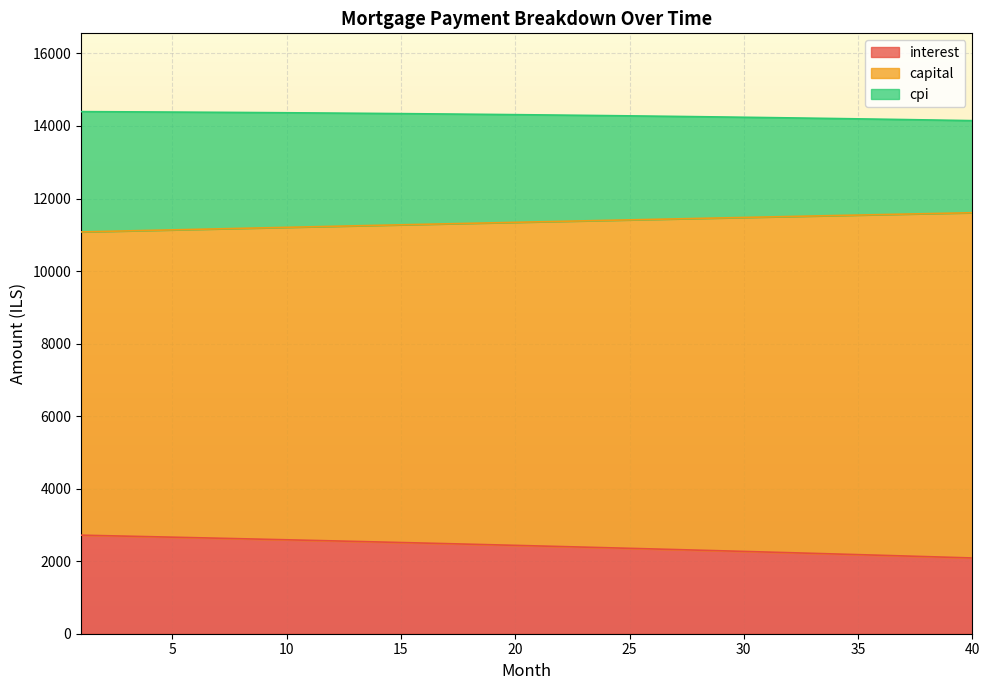

What are all the series names shown in the legend?

interest, capital, cpi